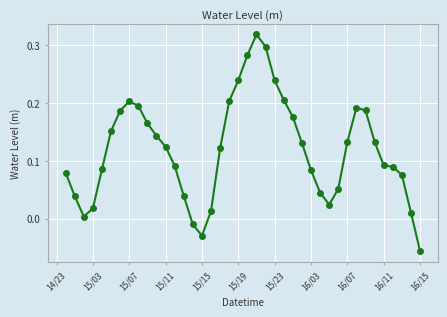

How many values are below 0?

3